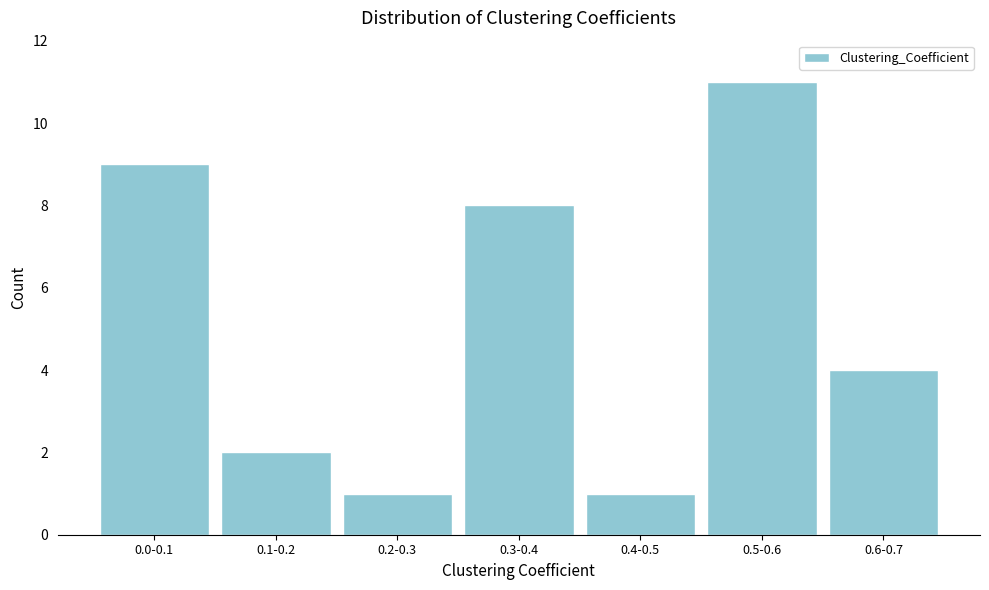

Reading left to right, list all the values displayed in this chart.

0.0-0.1=9	0.1-0.2=2	0.2-0.3=1	0.3-0.4=8	0.4-0.5=1	0.5-0.6=11	0.6-0.7=4